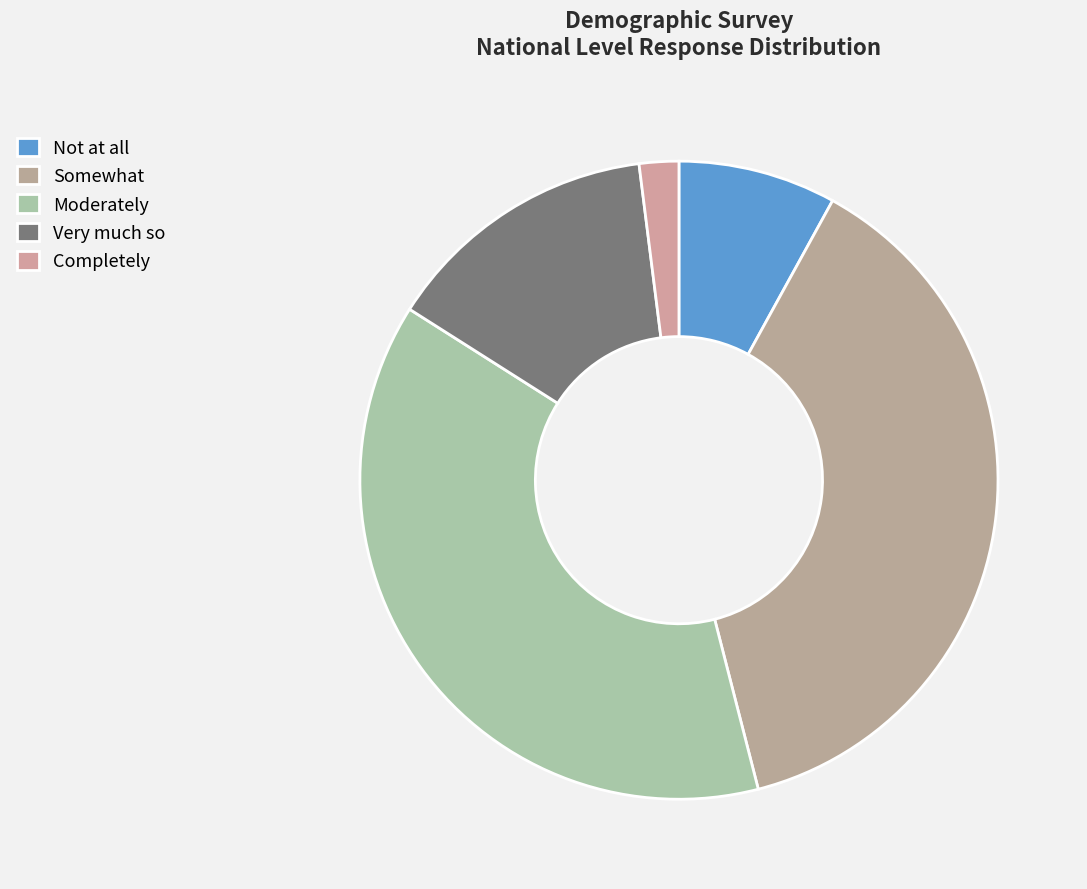

Is there a majority slice in this chart?

No